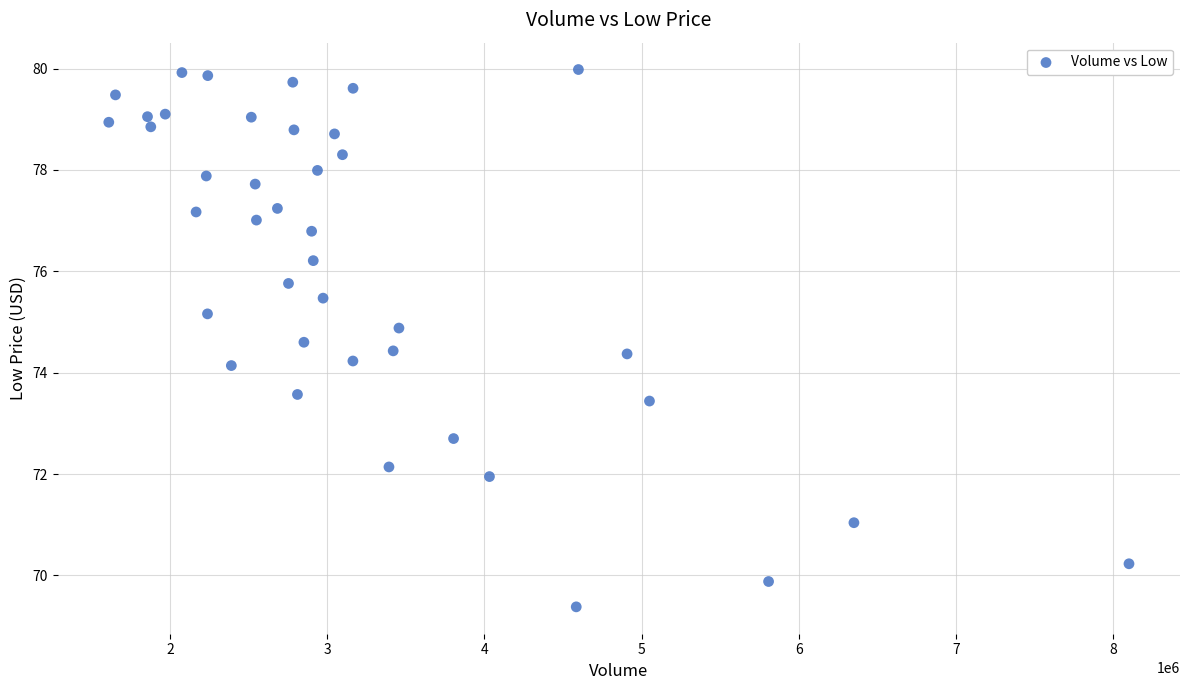

What is the range of Y values (max minus min)?

10.6